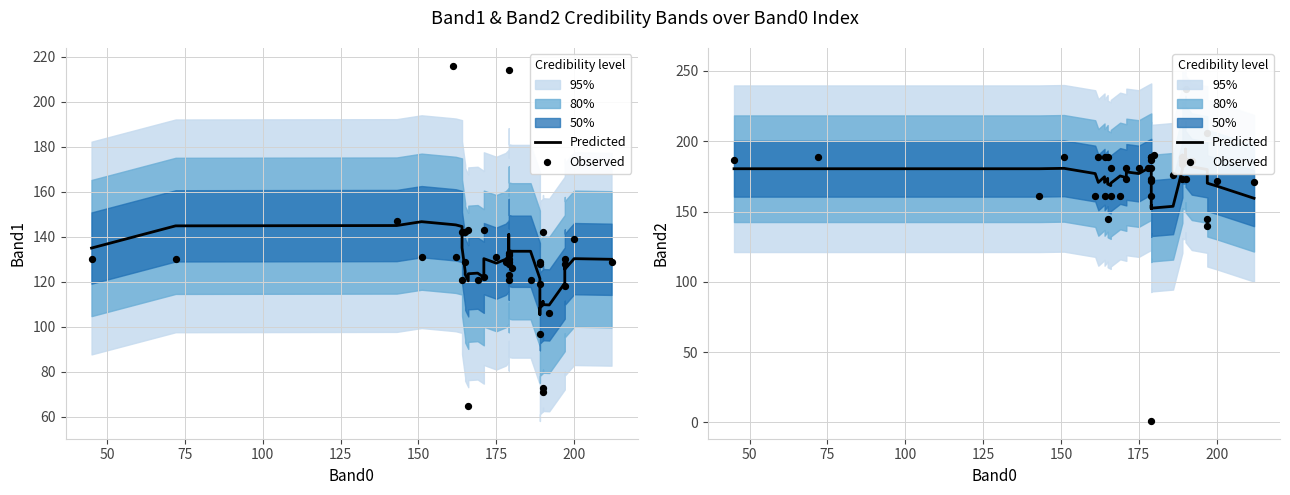

Which series has the largest Y range (max minus min)?

Observed